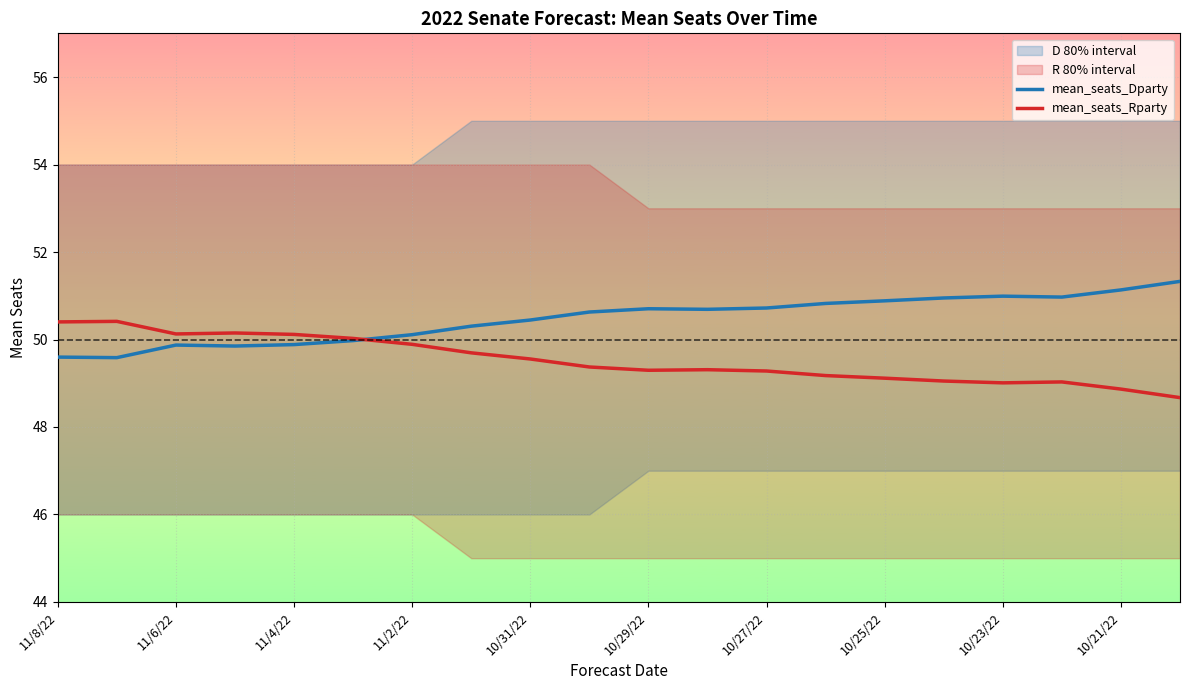

What is the average value of the mean_seats_Dparty series?

50.5